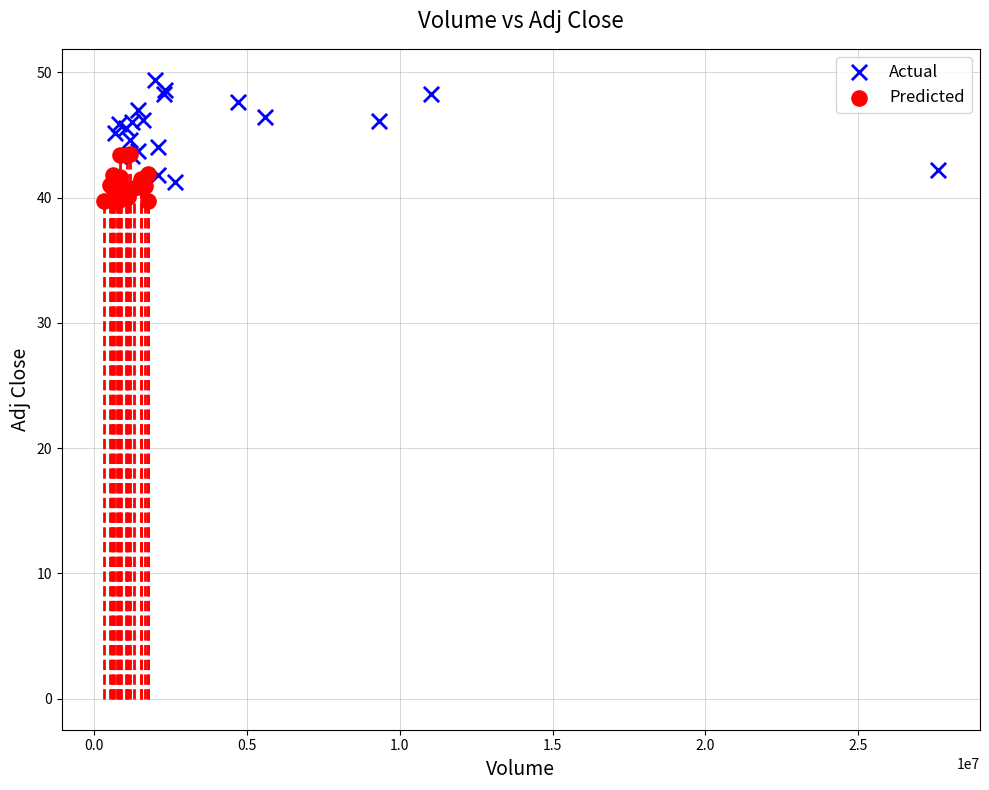

Which series contains the lowest Y value?

Predicted